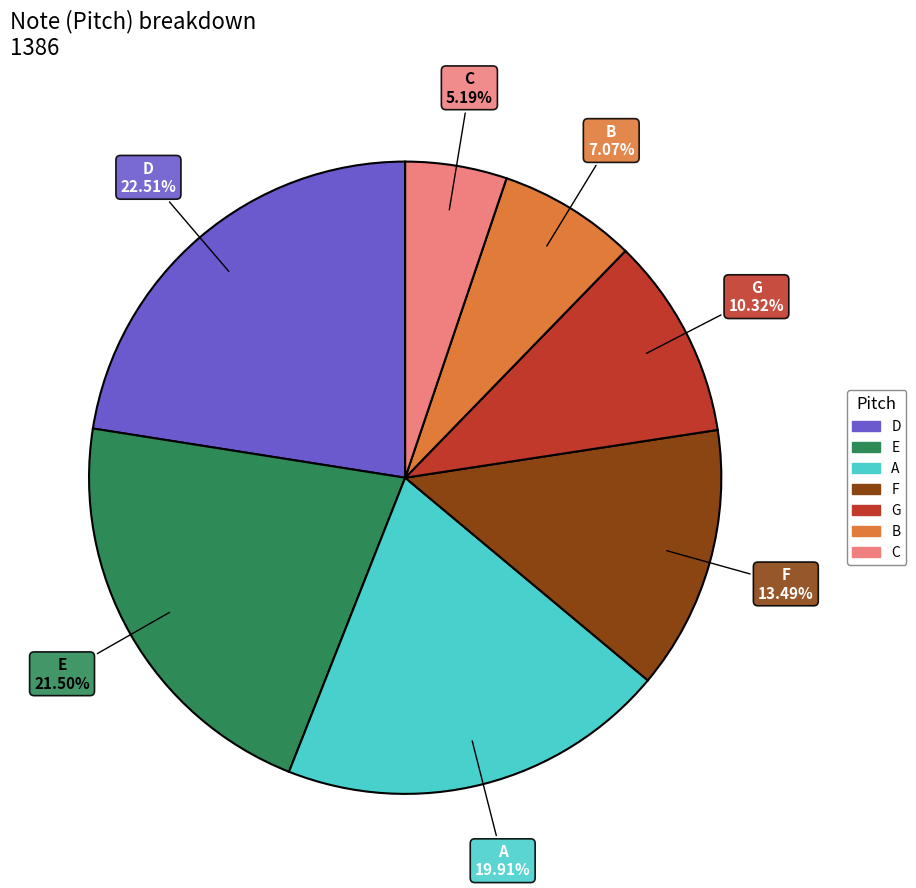

To the nearest percent, what is the difference between the F and E slice percentages?

8%